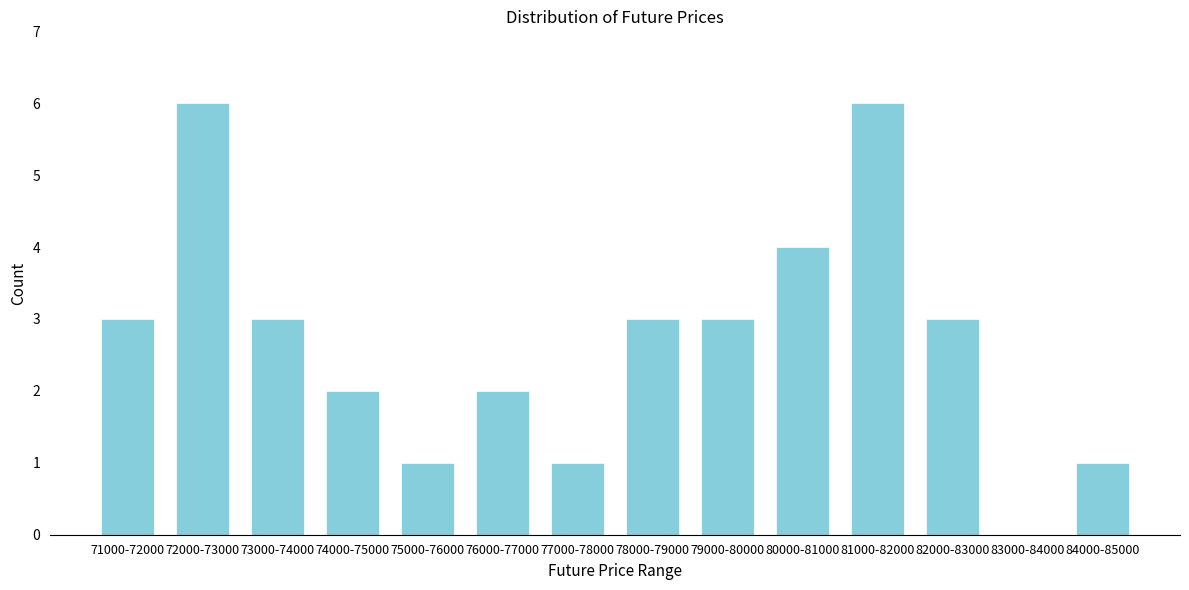

Reading right to left, extract all data points from this chart.

84000-85000=1	83000-84000=0	82000-83000=3	81000-82000=6	80000-81000=4	79000-80000=3	78000-79000=3	77000-78000=1	76000-77000=2	75000-76000=1	74000-75000=2	73000-74000=3	72000-73000=6	71000-72000=3